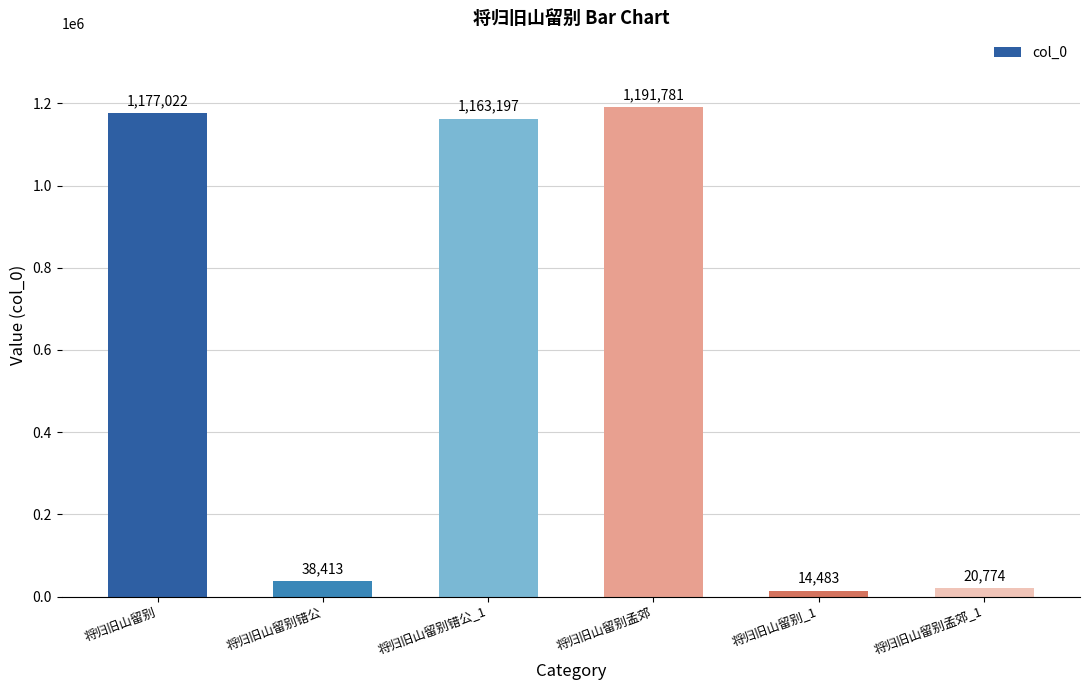

What is the minimum value shown in the chart?

14483